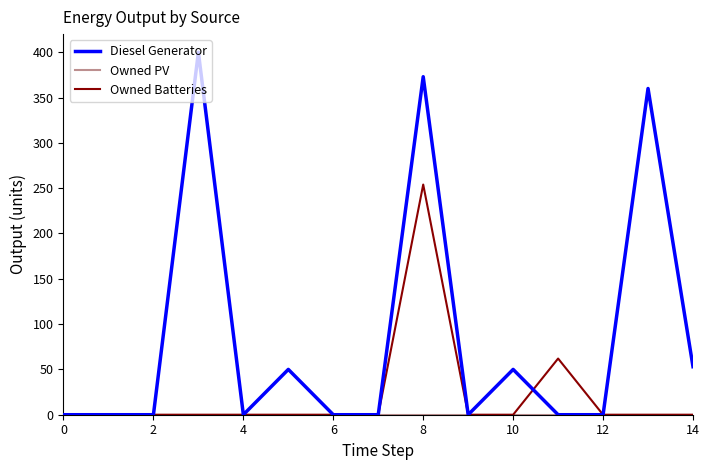

What is the maximum value shown in the chart?

400.0